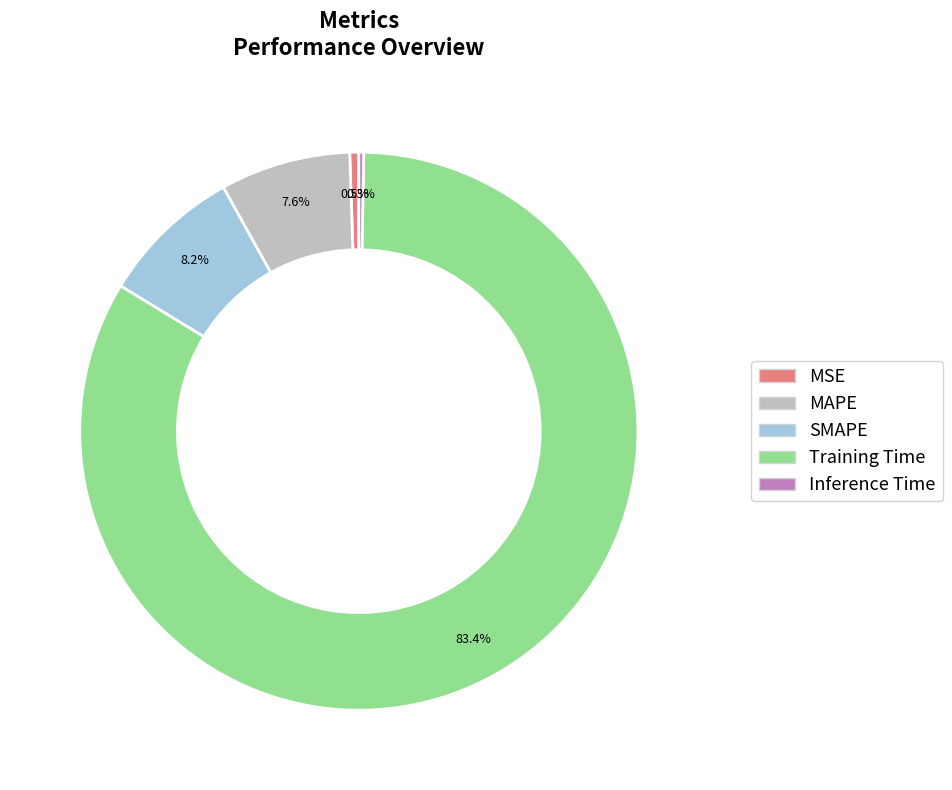

To the nearest percent, what percentage of the pie is MAPE?

8%